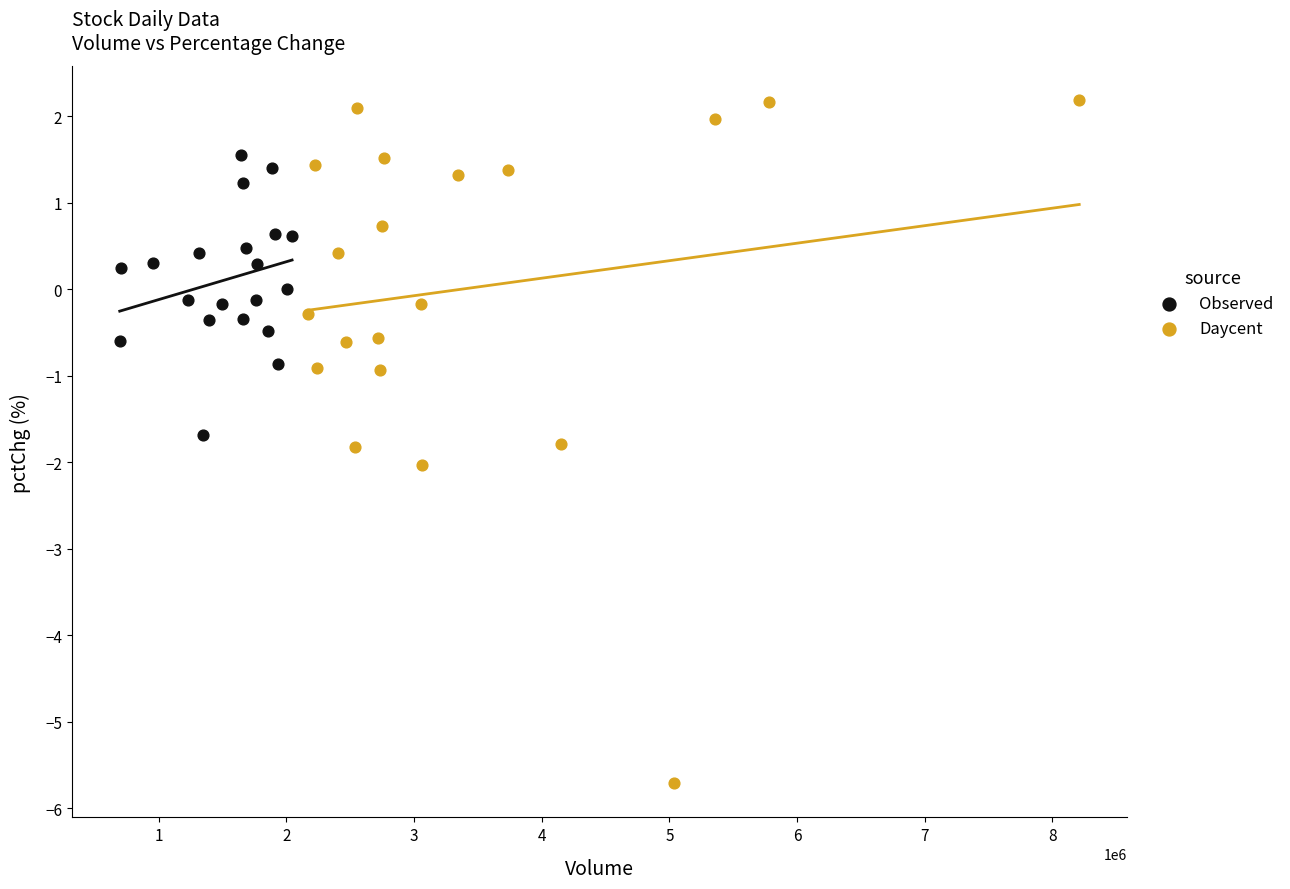

Which series contains the lowest Y value?

Daycent